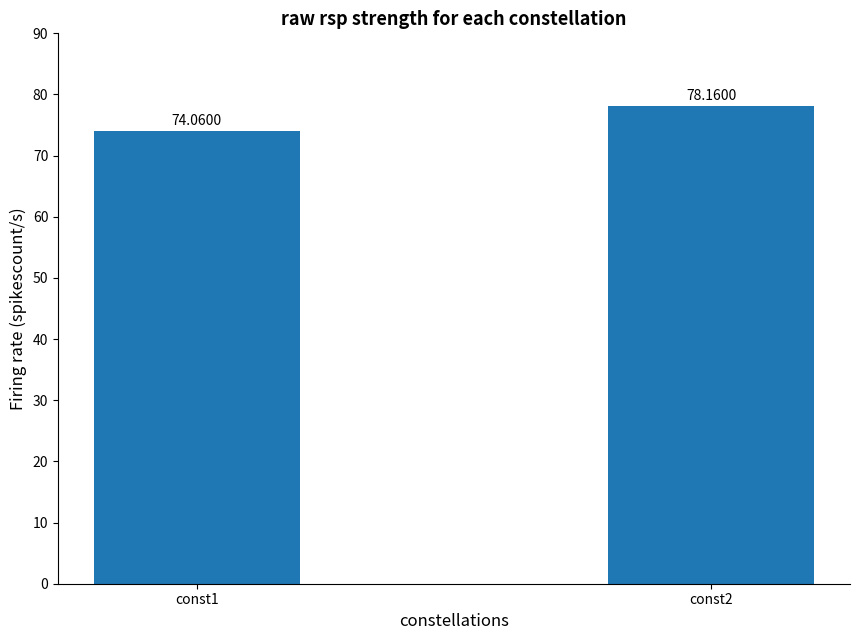

How many bars are there in total?

2